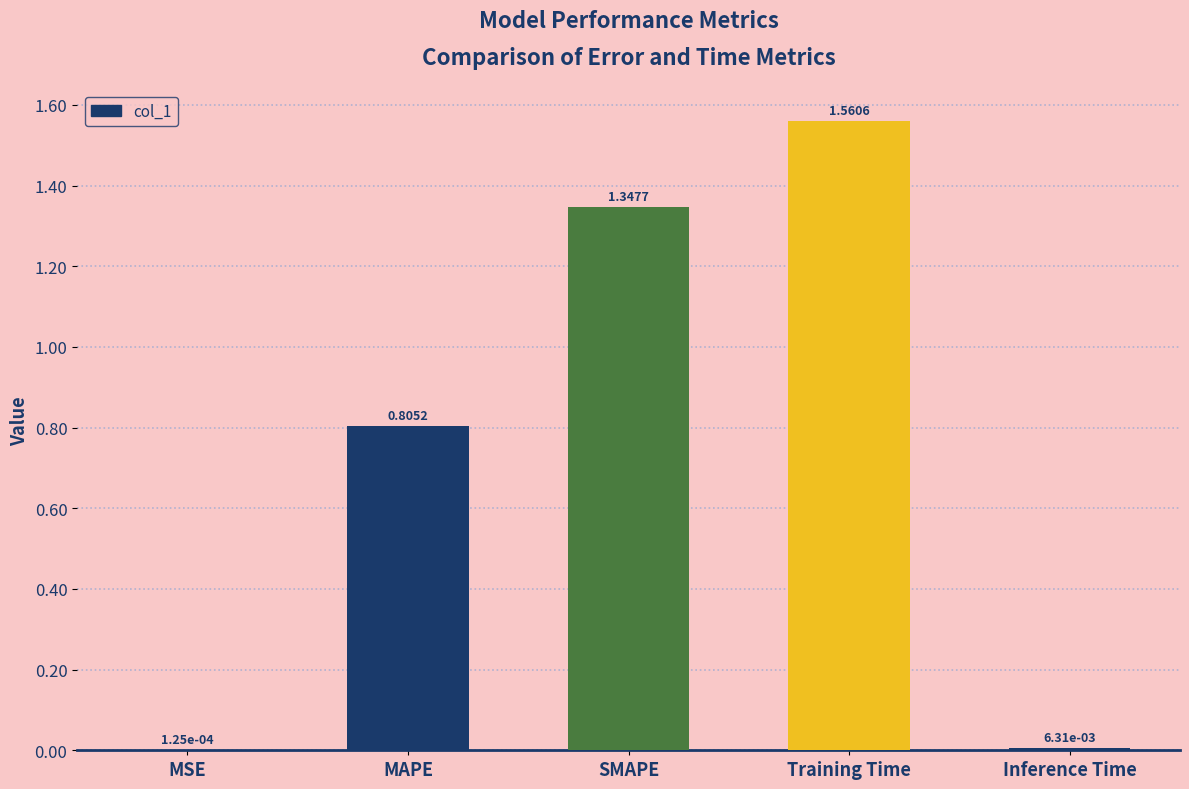

What is the sum of all values?

3.7